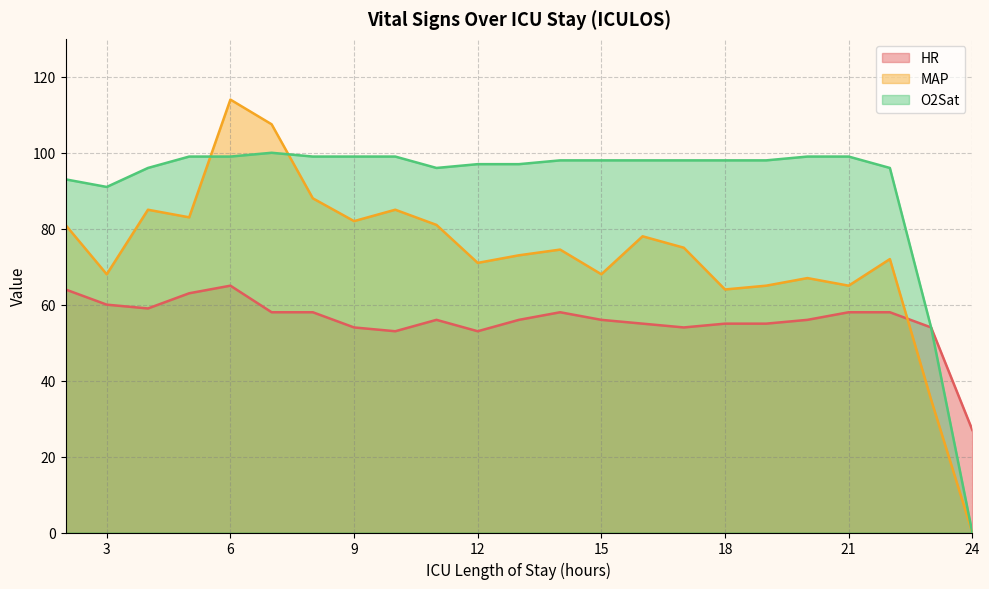

Between 9 and 15, which series saw the biggest shift?

MAP